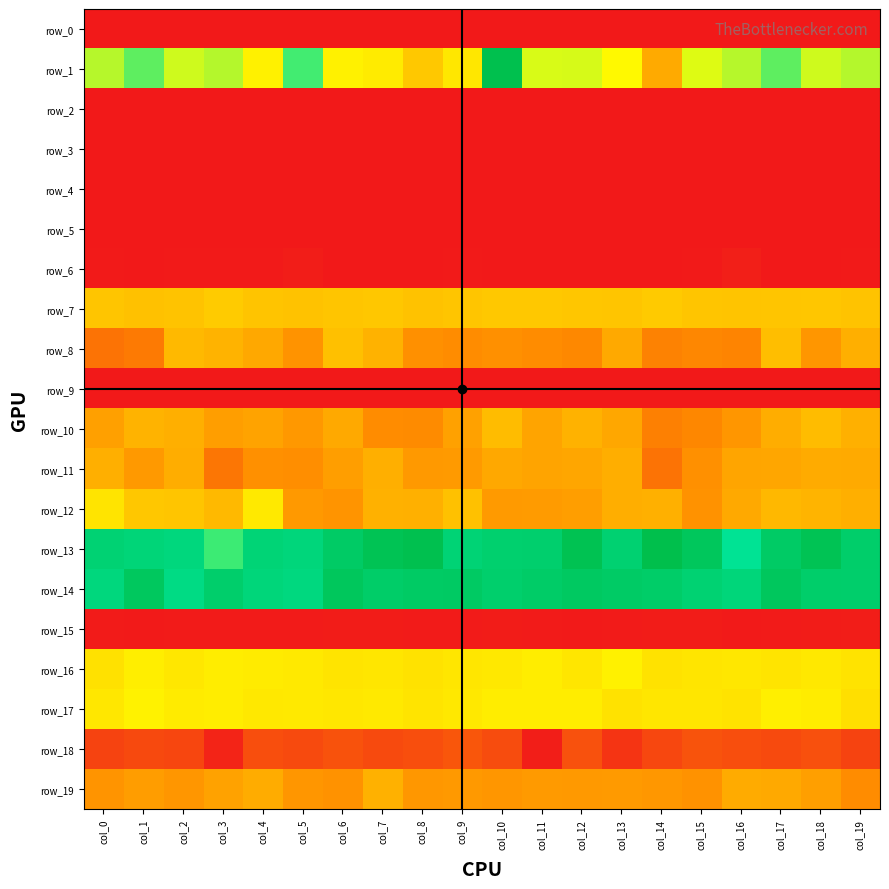

Which label corresponds to the smallest value in the chart?

col_0